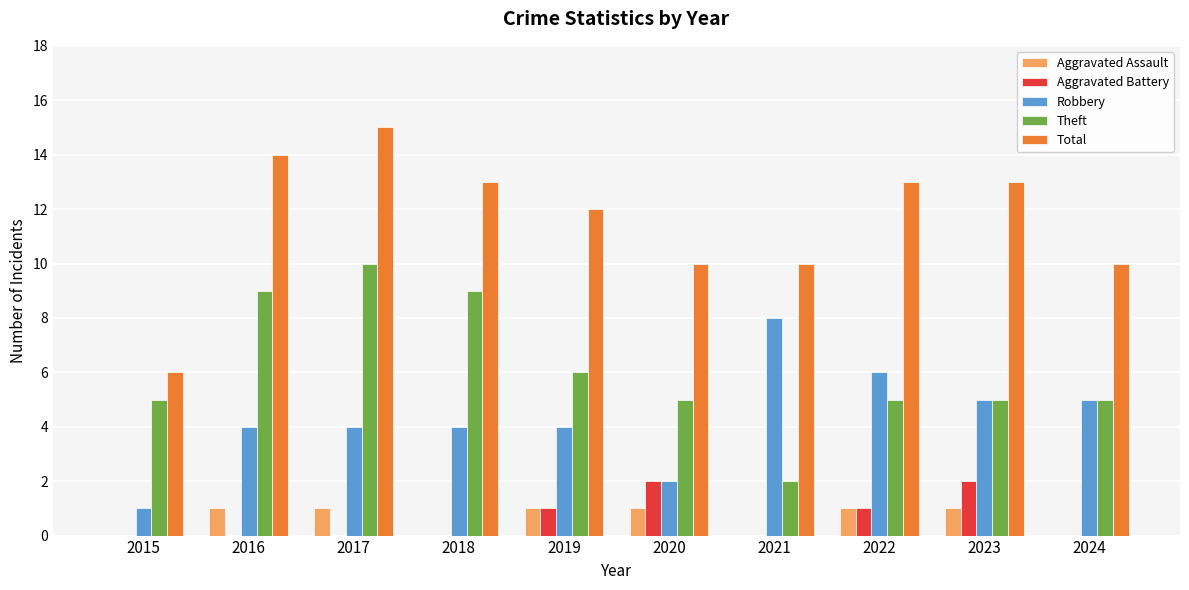

At which category is the sum across all series the highest?

2017